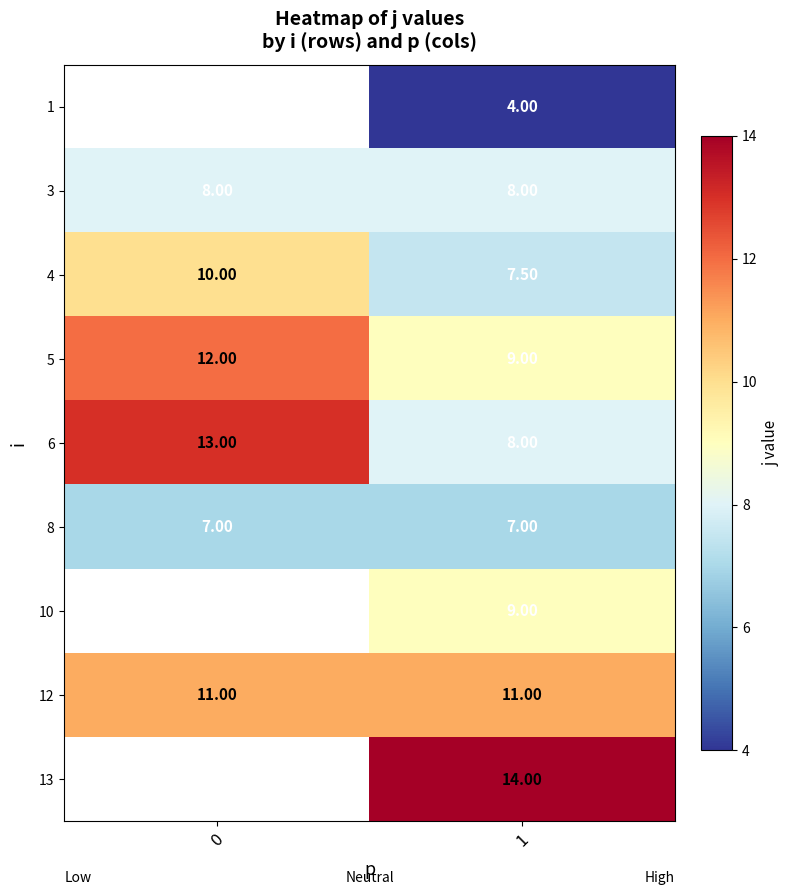

What is the greatest value displayed?

14.0